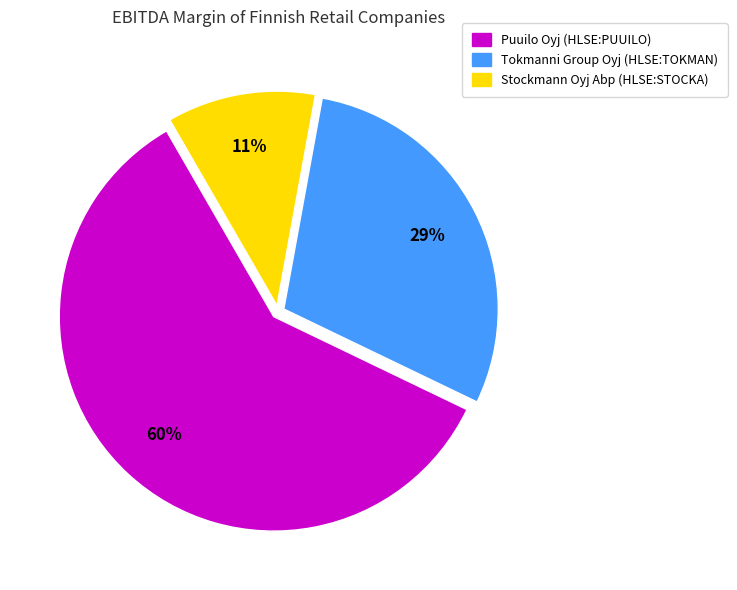

To the nearest percent, what portion does Tokmanni Group Oyj (HLSE:TOKMAN) represent?

29%